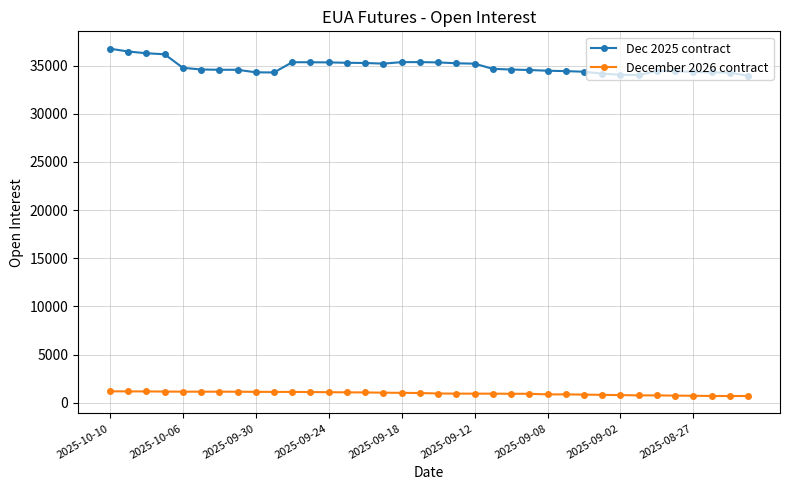

What is the difference between the second highest and second lowest values in the December 2026 contract series?

478